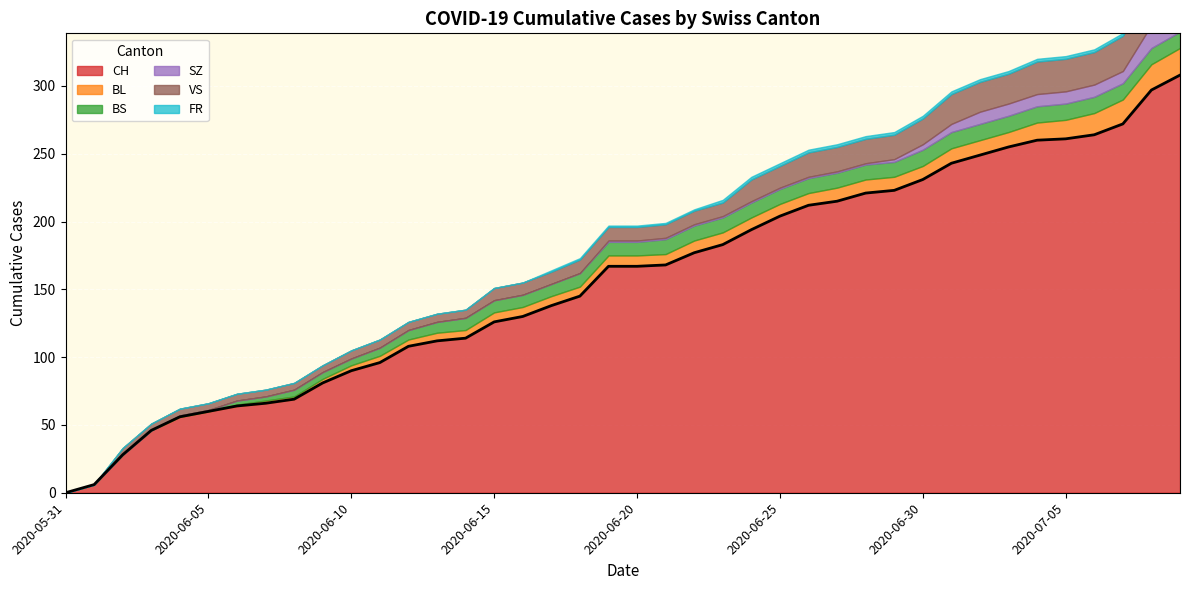

Is it true that FR equals 1 at 2020-06-06?

False